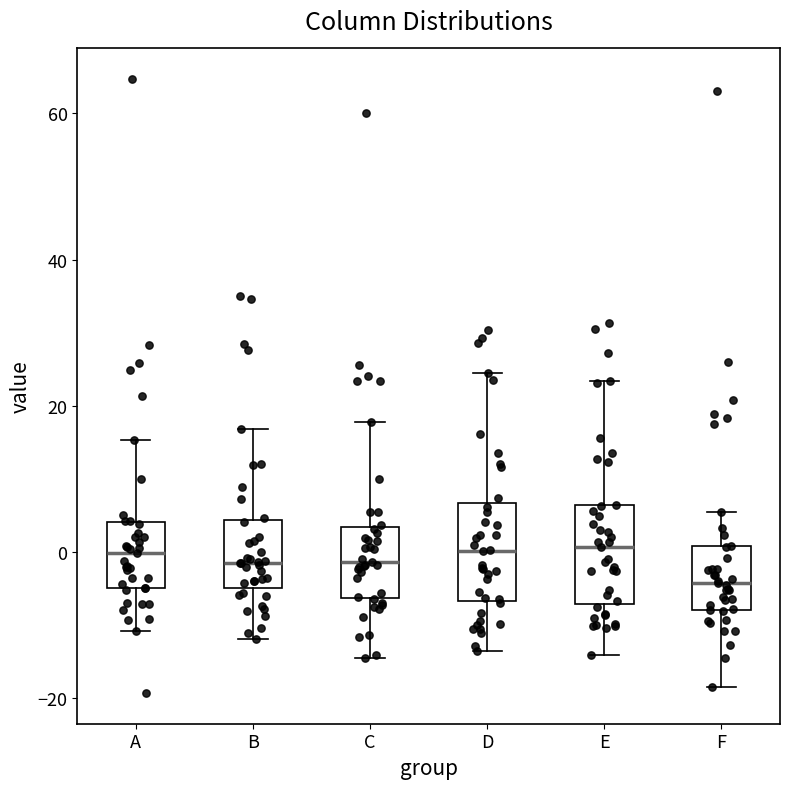

Where does the lower whisker of the box for E end on the y-axis? The values are not printed on the chart, so give them approximately, as read against the axis.

-14